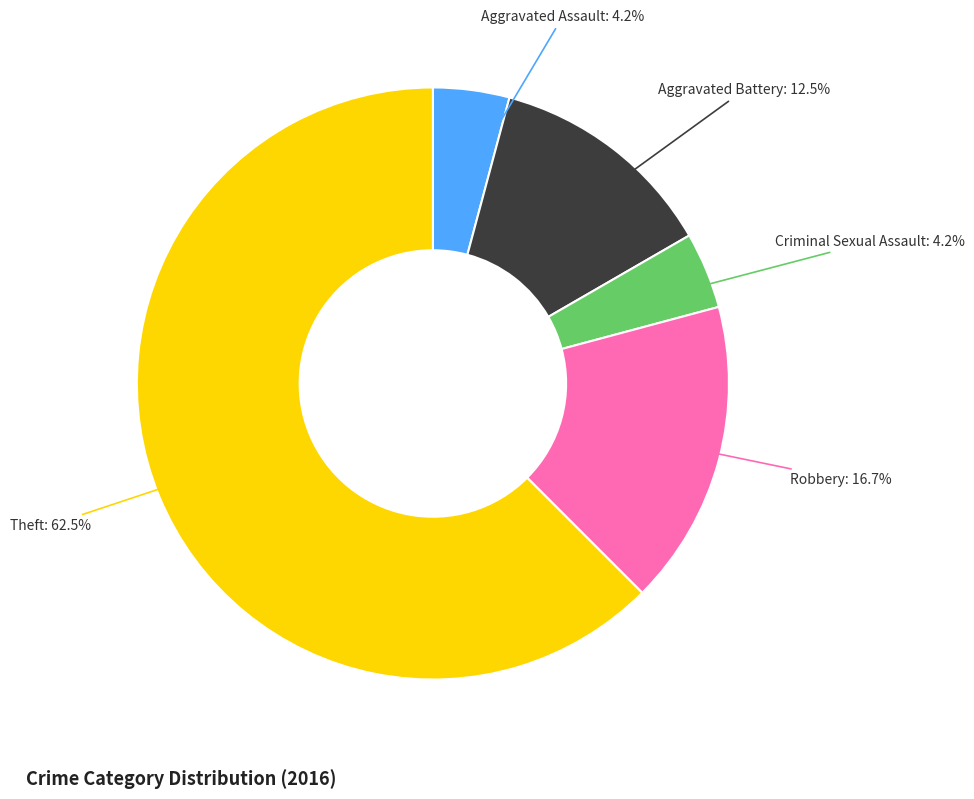

To the nearest percent, what is the average slice percentage?

20%